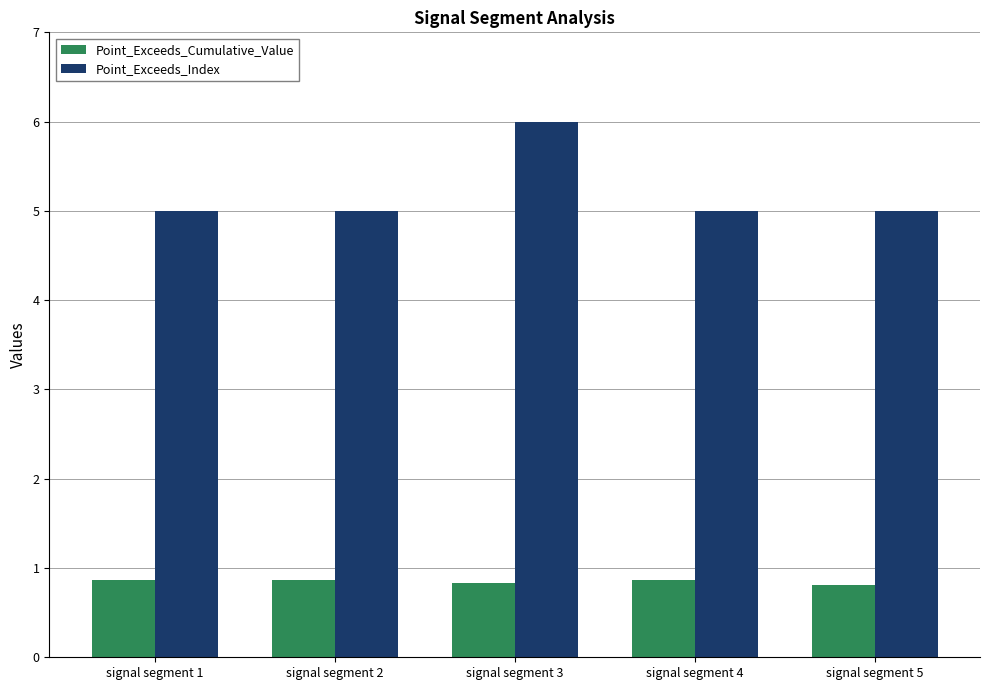

What is the total value across all series at signal segment 1?

5.9